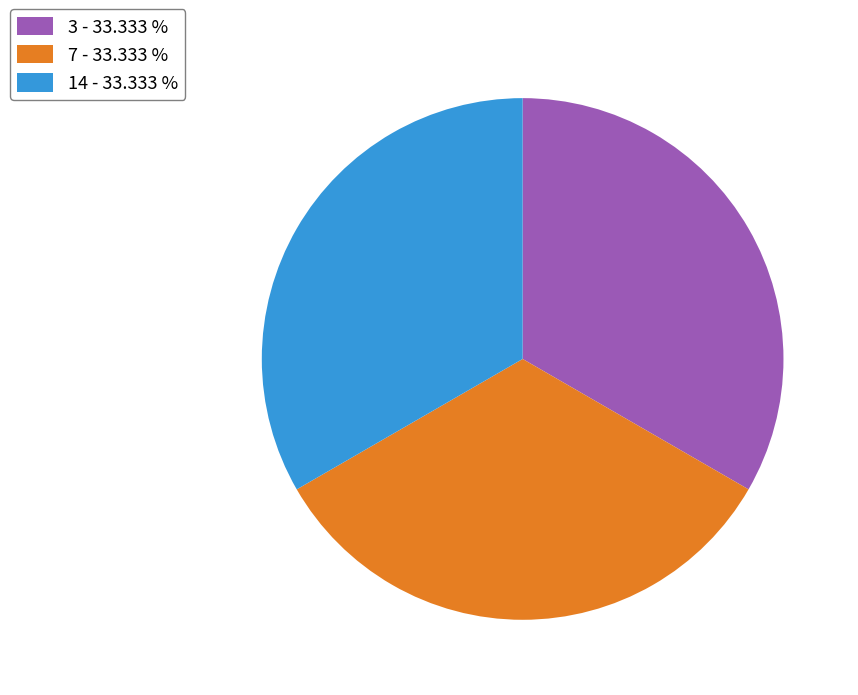

Is 3 - 33.333 % the majority of the pie?

No